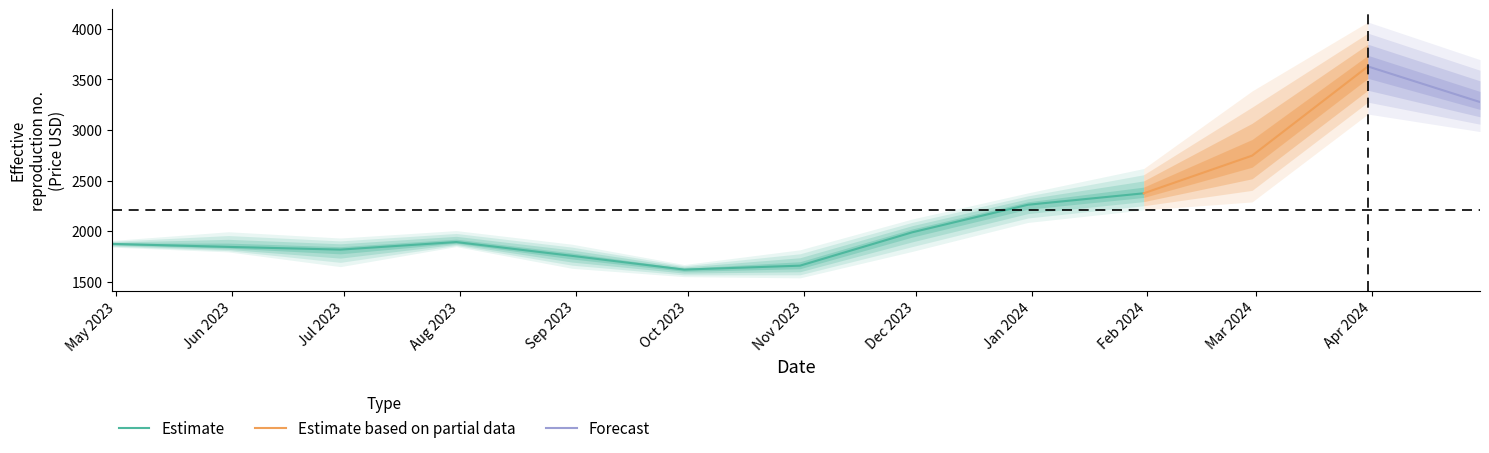

What is the difference between the Close_mean values at 2024-04-30 and 2024-01-31?

901.4